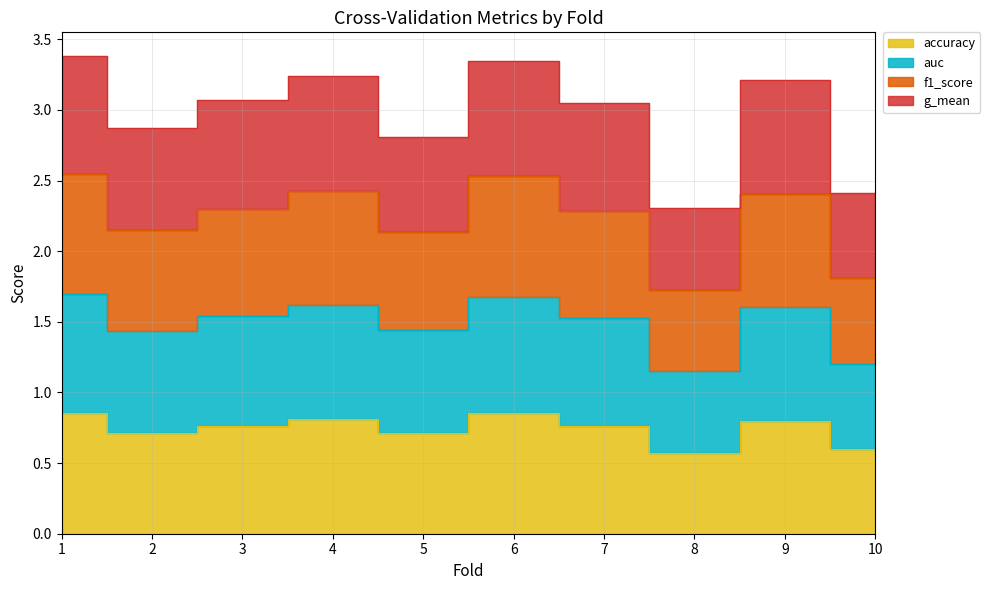

True or false: f1_score has a value of 2.9 at 2.

True